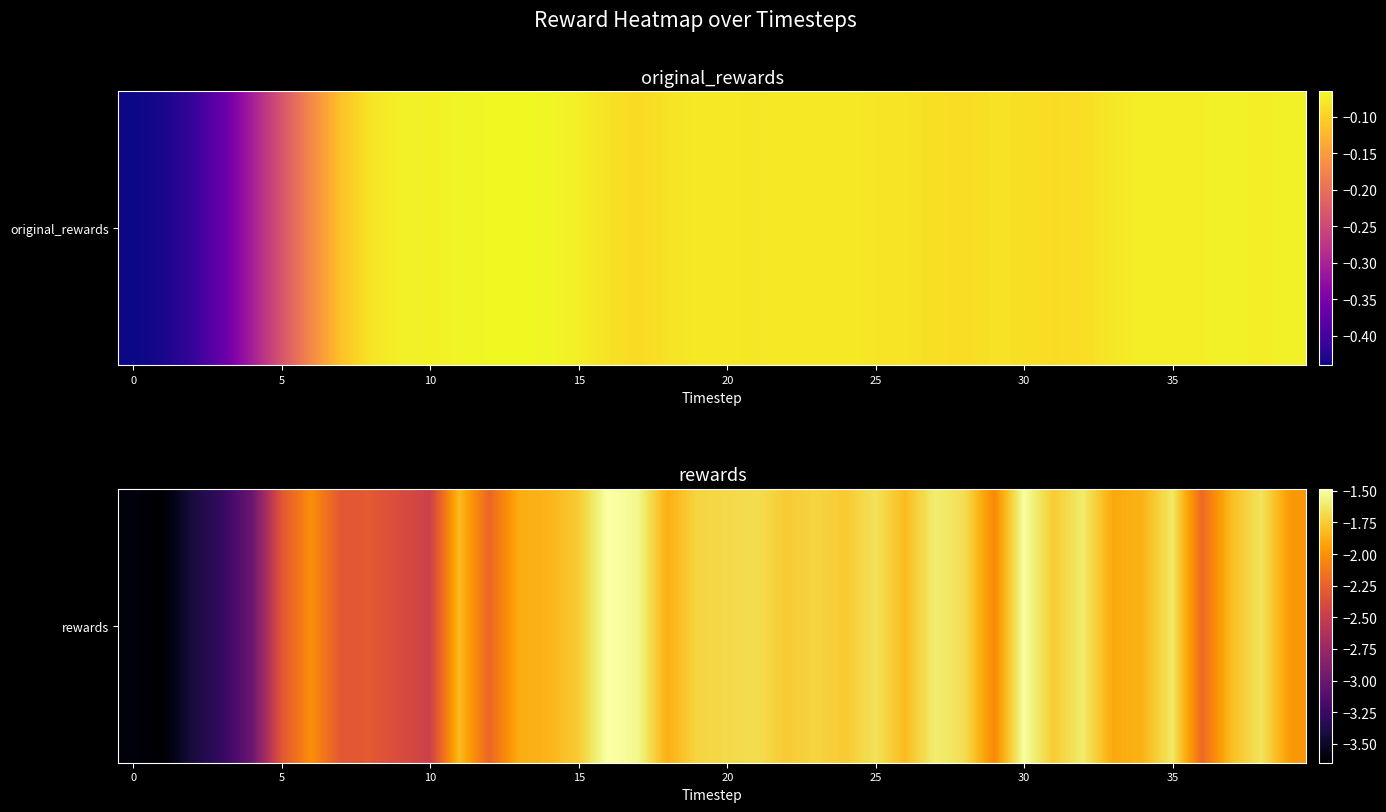

What is the sum of all values?

-82.1